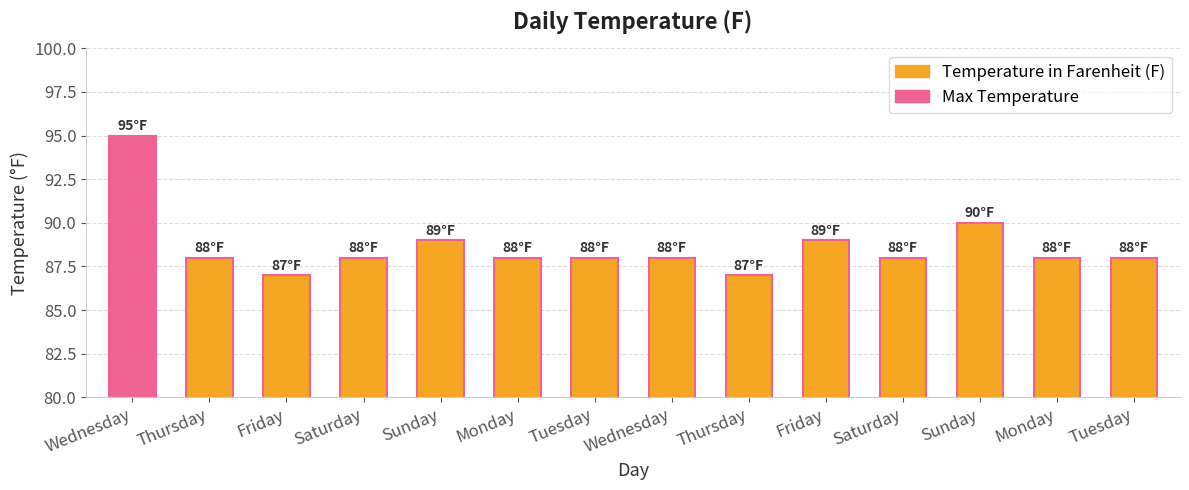

Reading left to right, what are all the values shown in this chart?

Wednesday=95	Thursday=88	Friday=87	Saturday=88	Sunday=89	Monday=88	Tuesday=88	Wednesday=88	Thursday=87	Friday=89	Saturday=88	Sunday=90	Monday=88	Tuesday=88